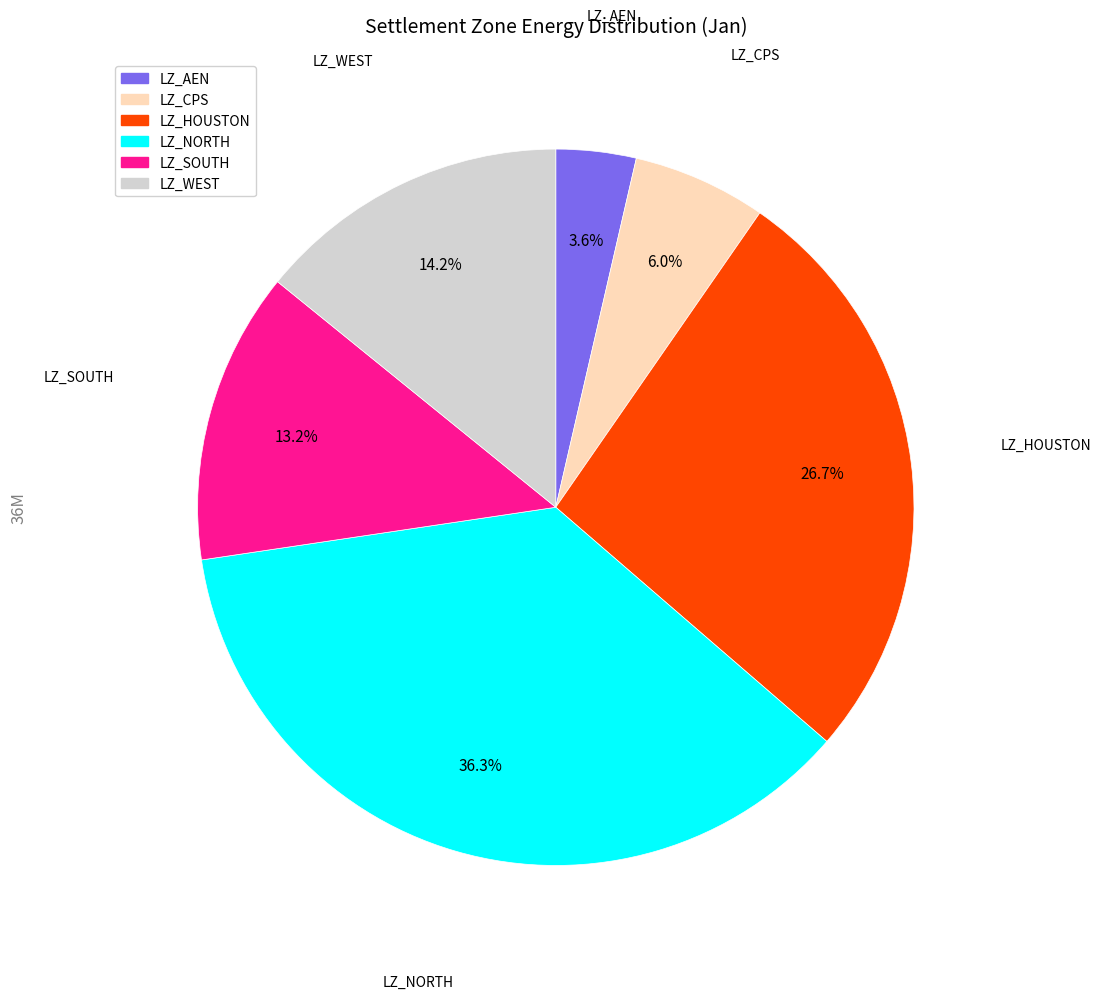

True or false: LZ_WEST accounts for 14% of the total.

True